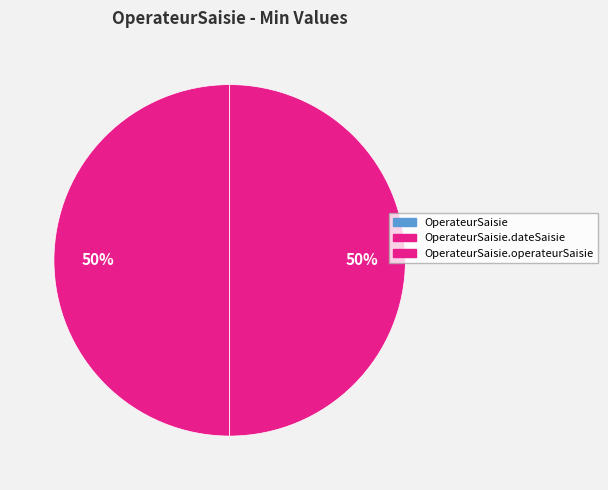

Which category has the smallest portion of the pie?

OperateurSaisie